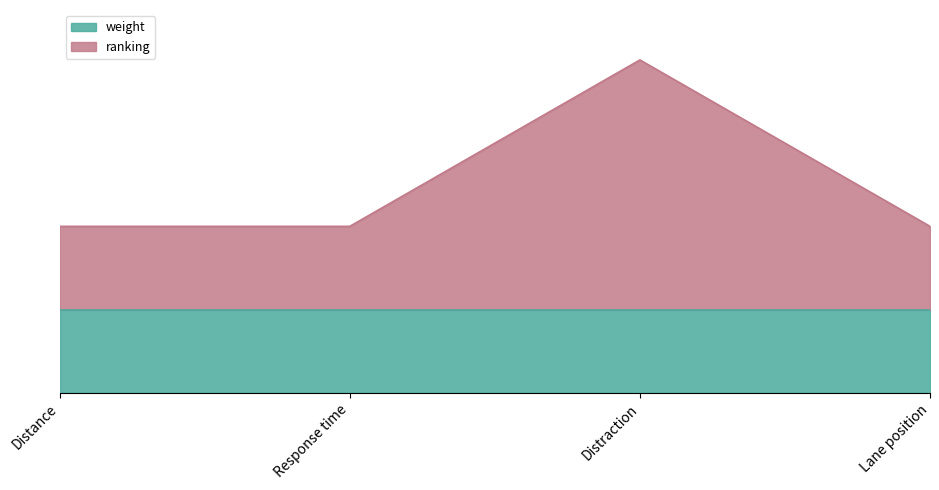

True or false: the data has more than 2 interior local peaks.

False